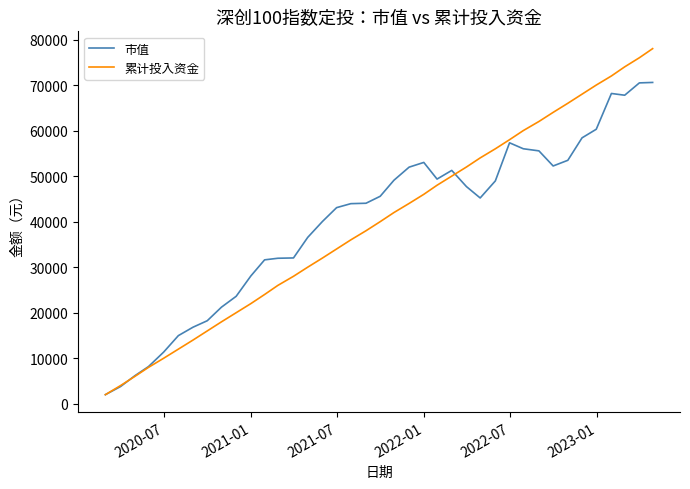

What is the greatest value displayed?

78000.0